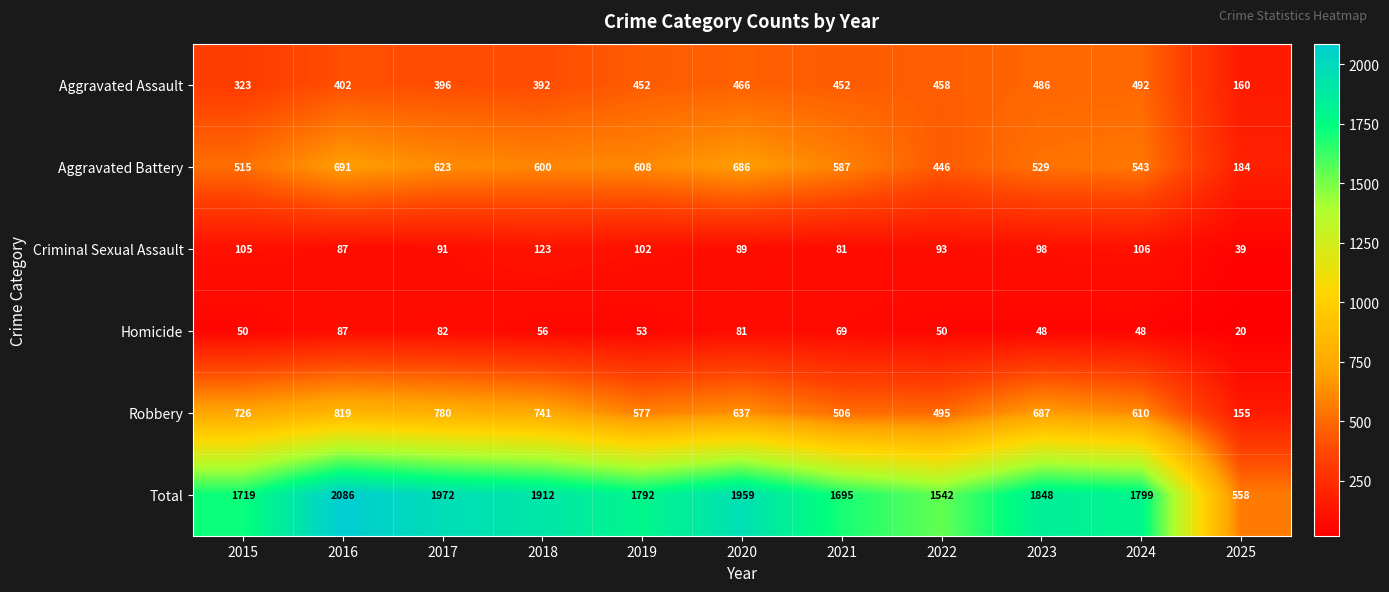

Which category has the lowest value in the Aggravated Assault series?

2025